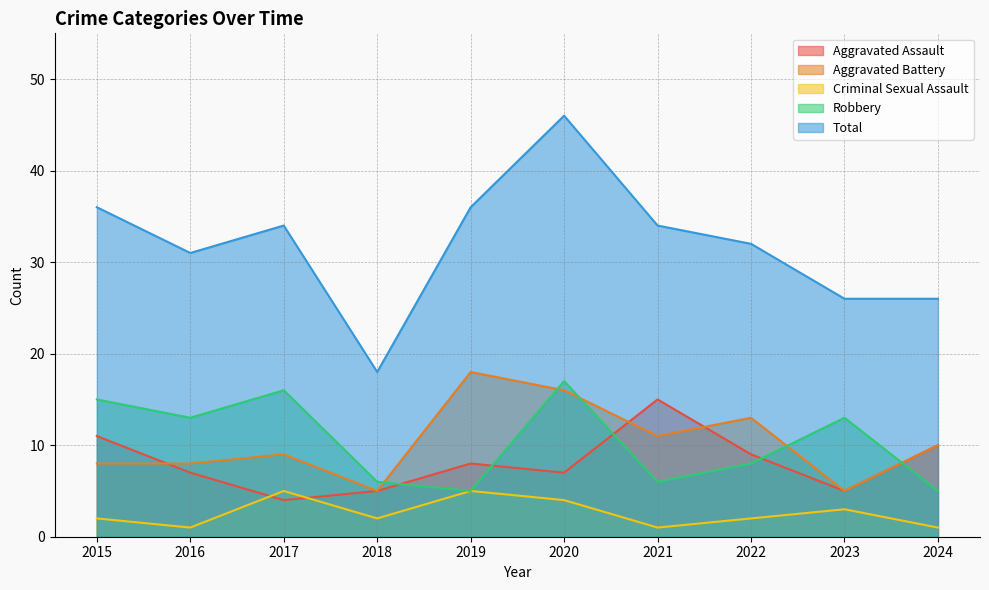

What are all the series names shown in the legend?

Aggravated Assault, Aggravated Battery, Criminal Sexual Assault, Robbery, Total